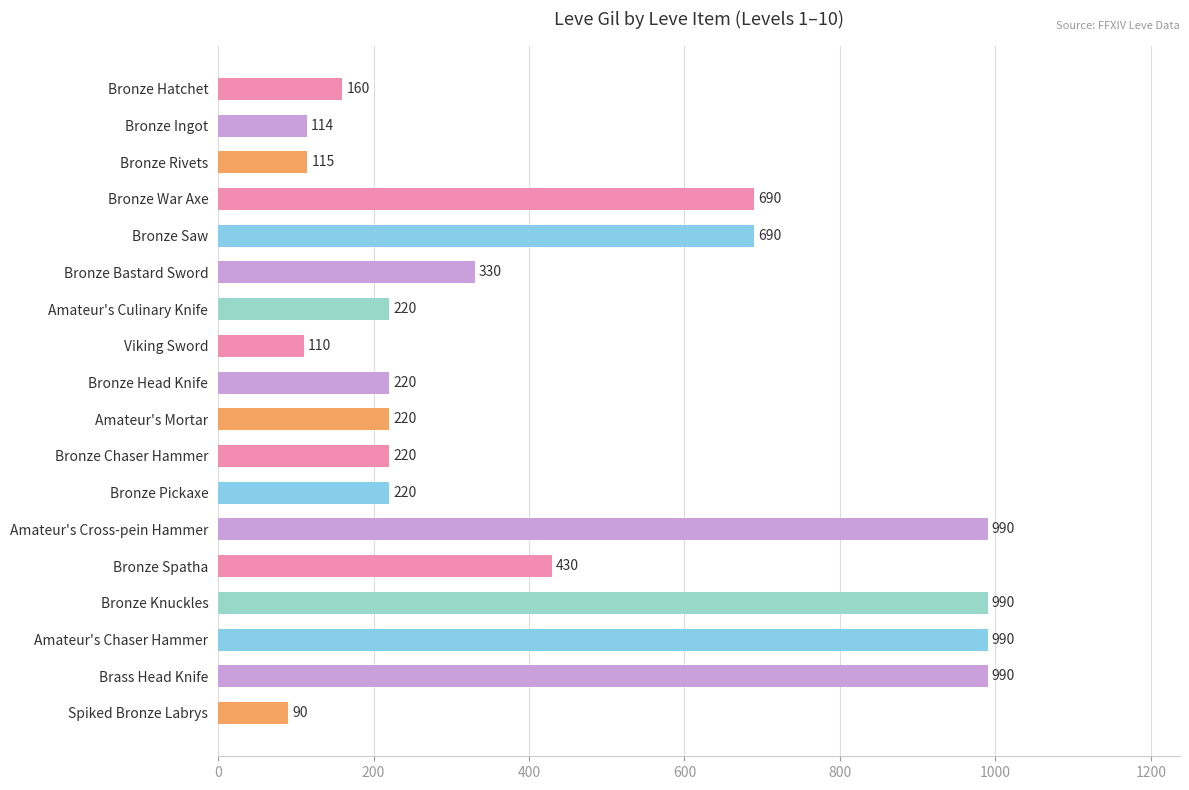

Is it true that the value at Bronze Head Knife is 308?

False